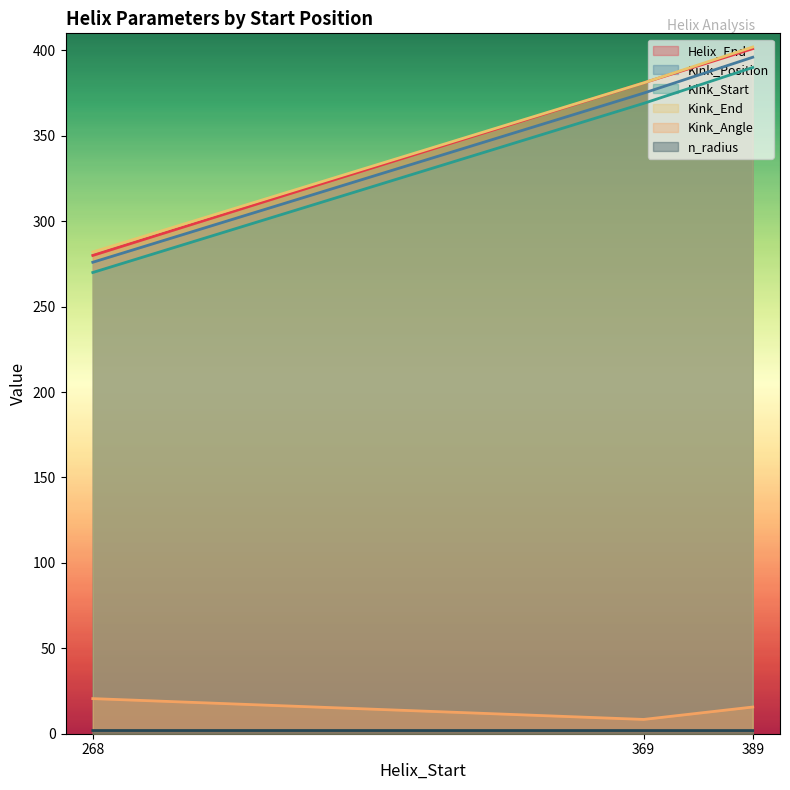

What is the spread (max minus min) of values at 268?

280.1